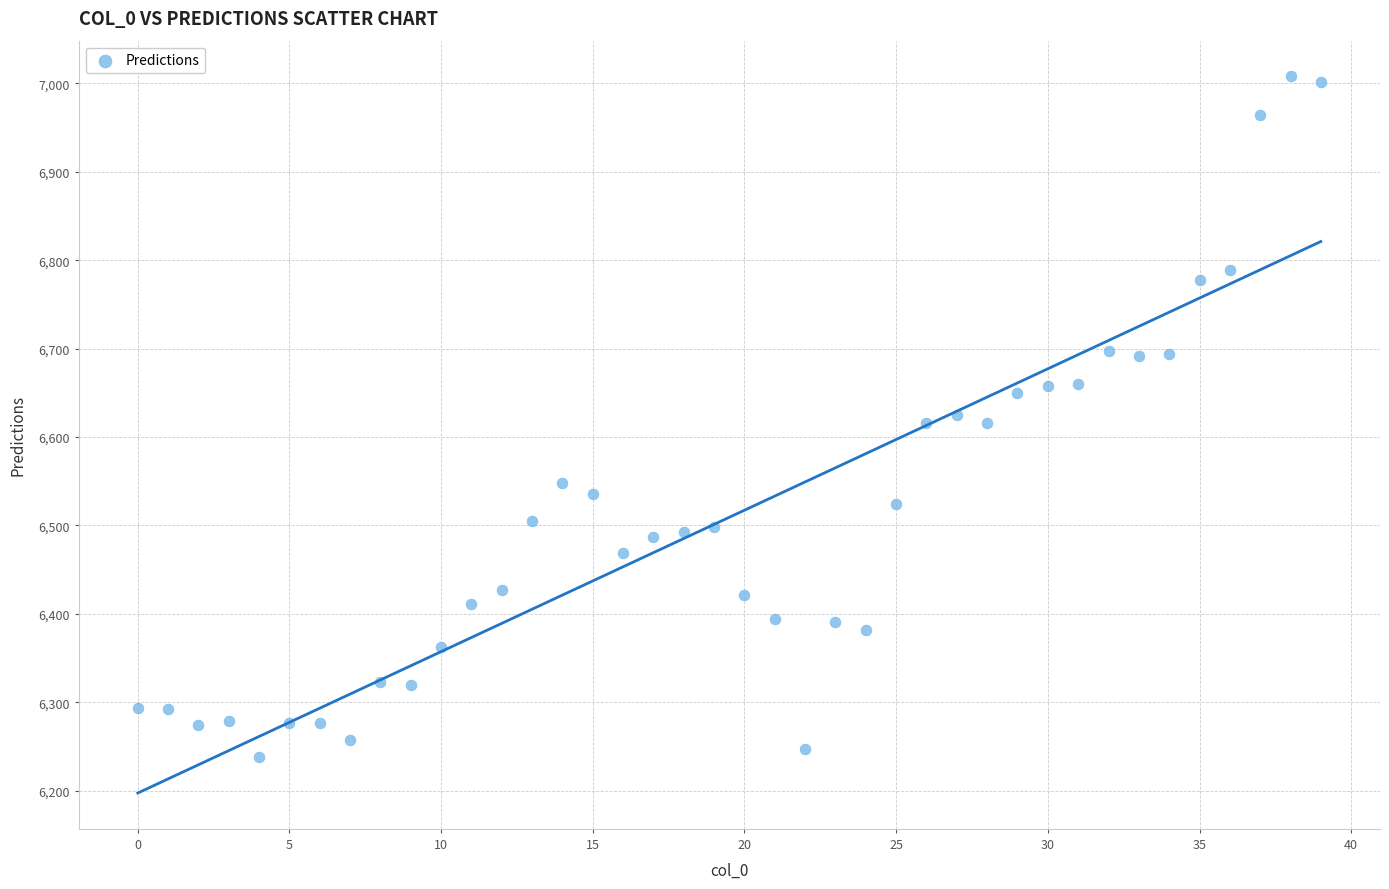

What is the range of Y values (max minus min)?

769.0